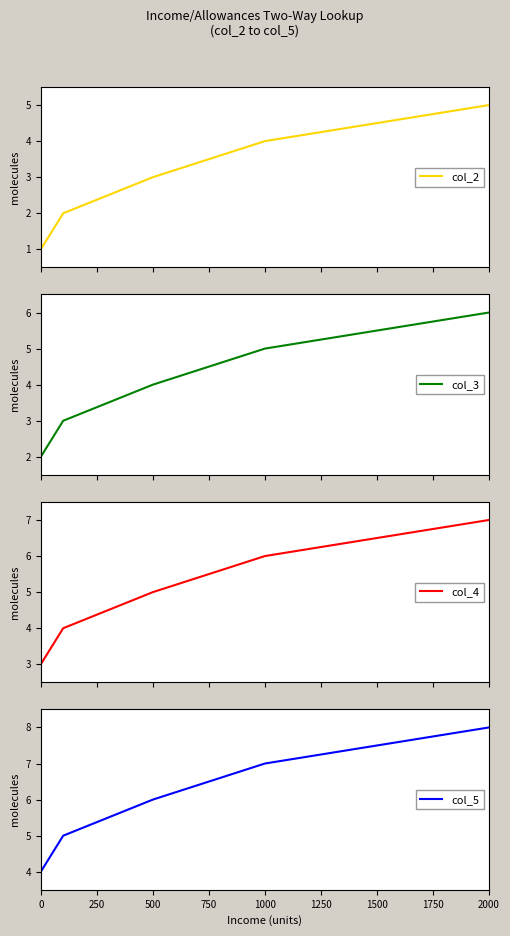

True or false: col_5 and col_4 intersect in this chart.

False